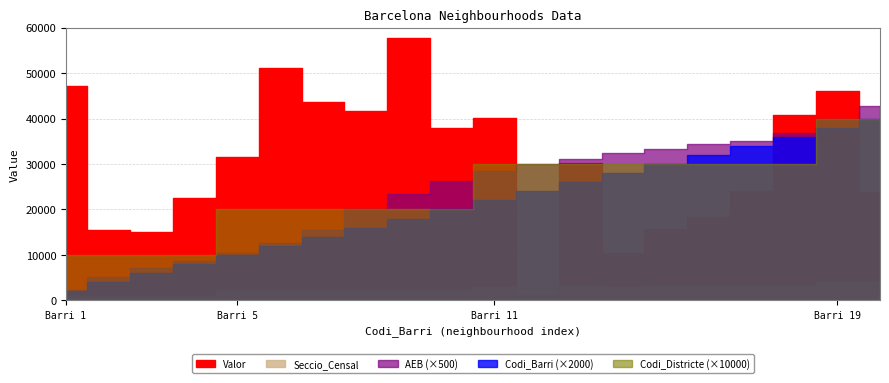

What is the sum of the Valor values at 12 and 13?

31359.0